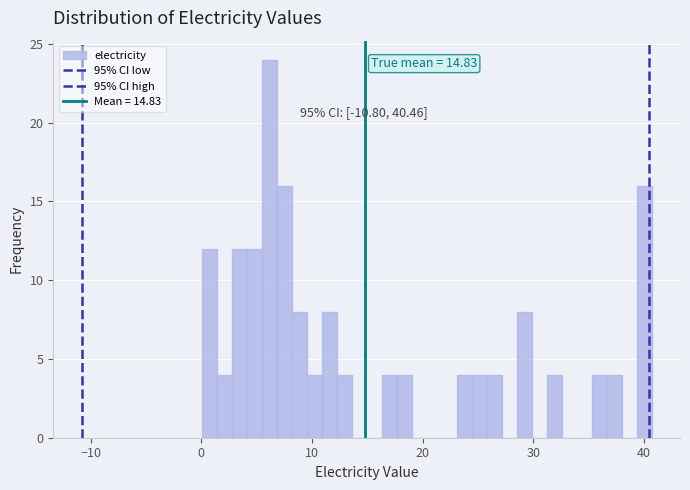

Read against the x-axis, roughly where is the centre of the tallest bar?

6